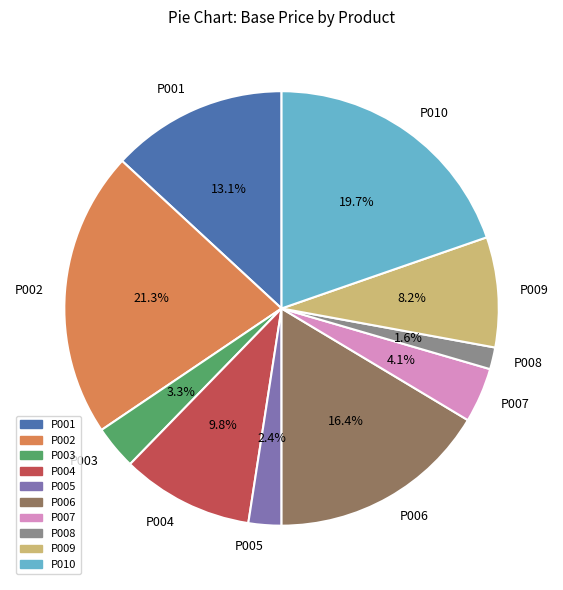

To the nearest percent, what percentage of the pie is P008?

2%